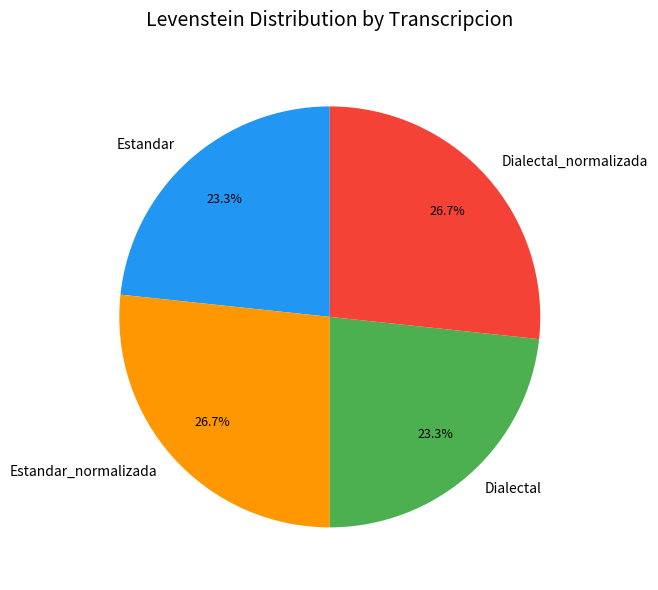

Approximately how many times larger is the value at Dialectal compared to Dialectal_normalizada?

0.9